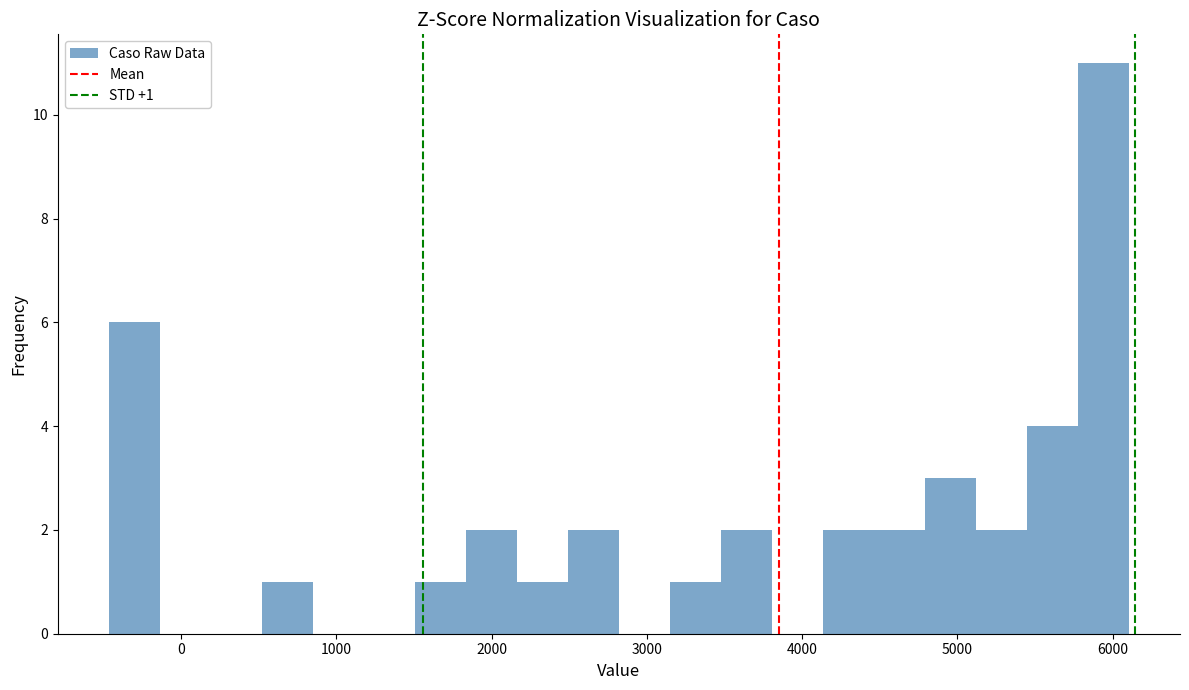

Around what value on the x-axis is the tallest bar? Give the approximate position of its centre, as read against the axis.

5900